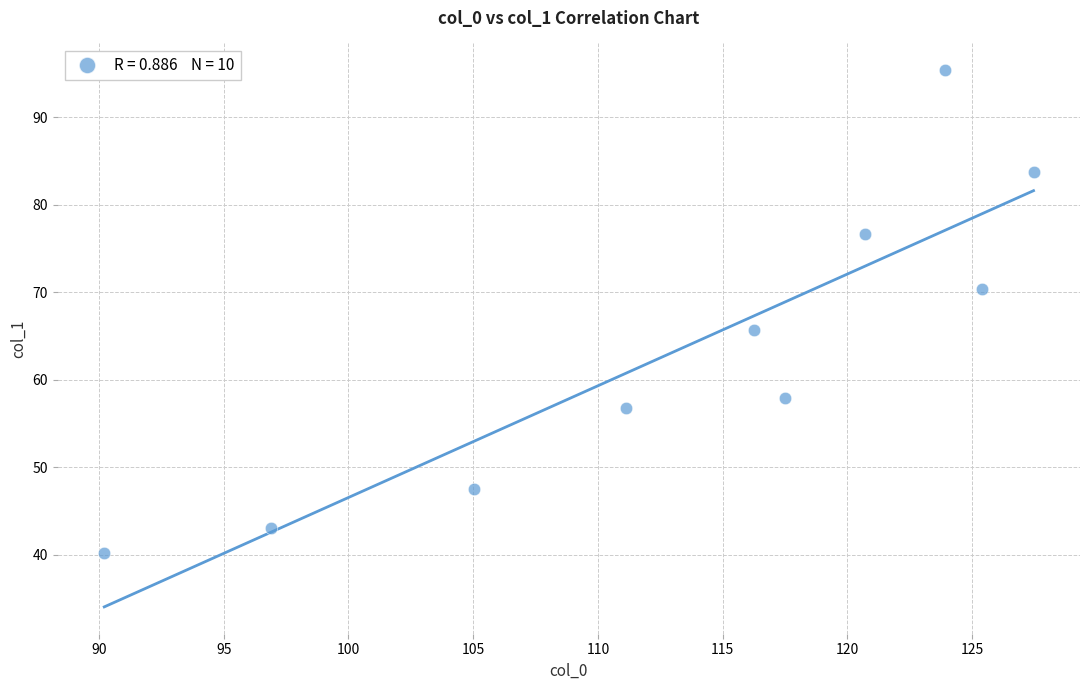

What Y value in the scatter plot is closest to 67?

65.6